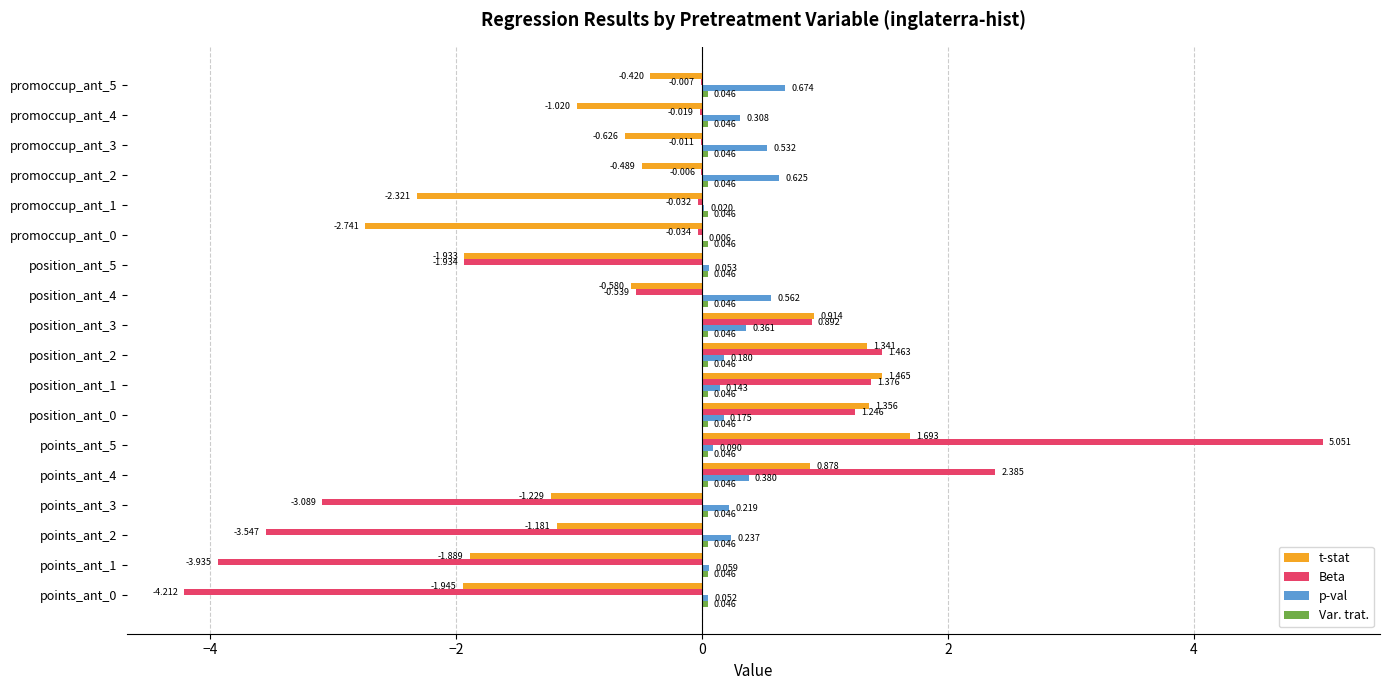

Is the value of p-val at position_ant_2 greater than the value of t-stat at points_ant_2?

Yes